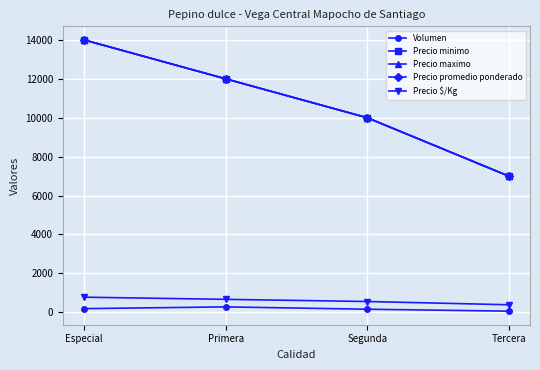

What is the greatest value displayed?

14000